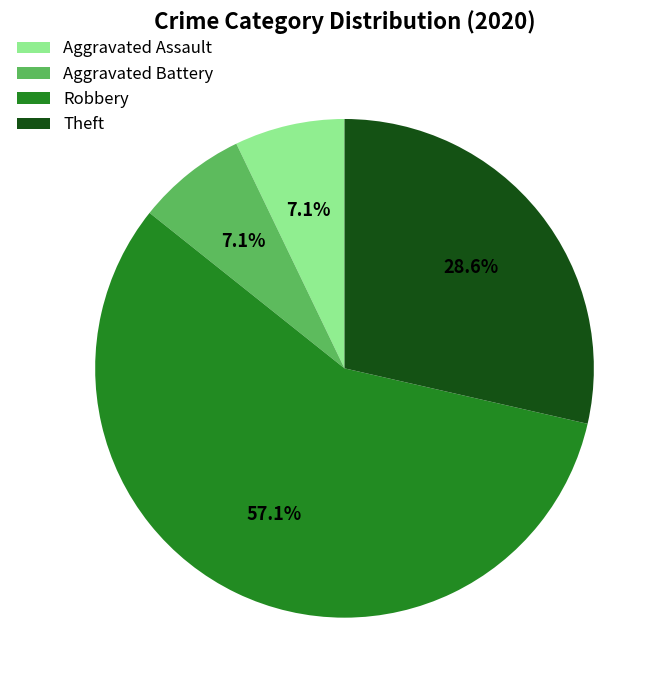

To the nearest percent, what is the difference between the largest and smallest slice percentages?

50%